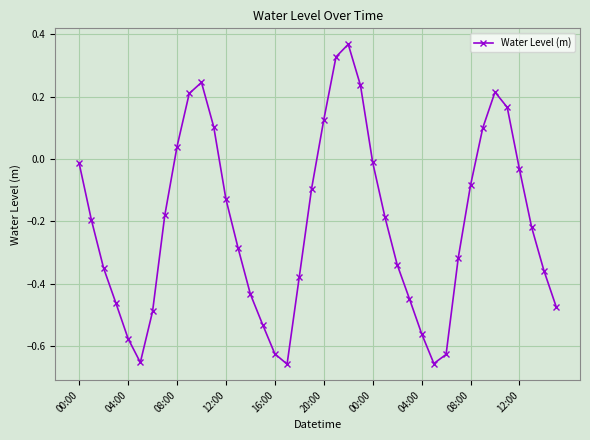

What is the sum of all values?

-8.2